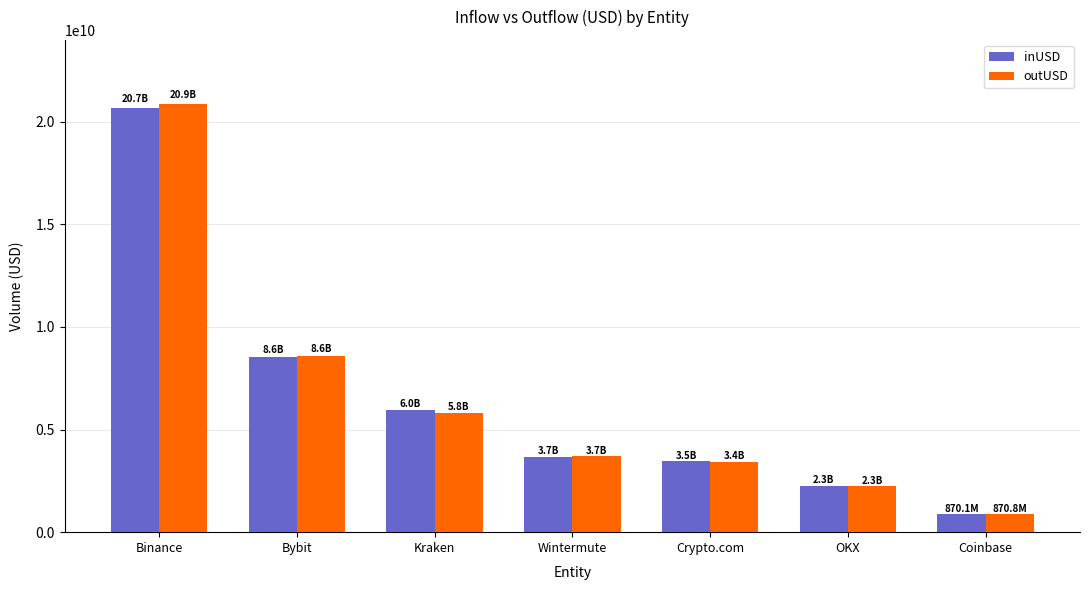

Reading left to right, what are all the values shown in this chart?

inUSD: 20657539218.3	8556269770.9	5954825737.8	3676591508.1	3454538818.9	2272187673.7	870050432.0
outUSD: 20855385041.5	8605597565.0	5800631919.3	3687449698.1	3421637552.7	2250065695.1	870801984.0